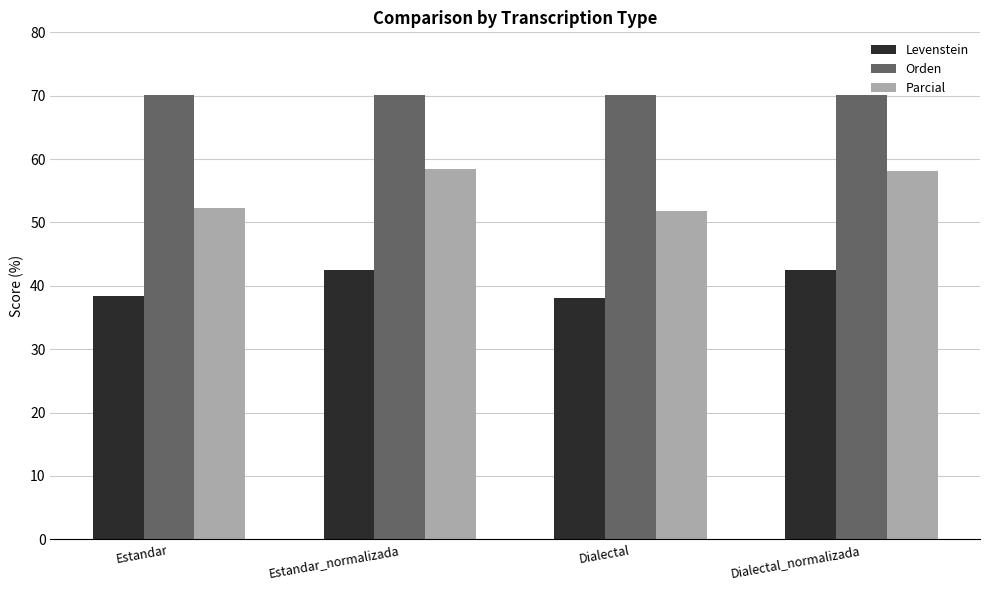

At how many categories does at least one series exceed 53?

4